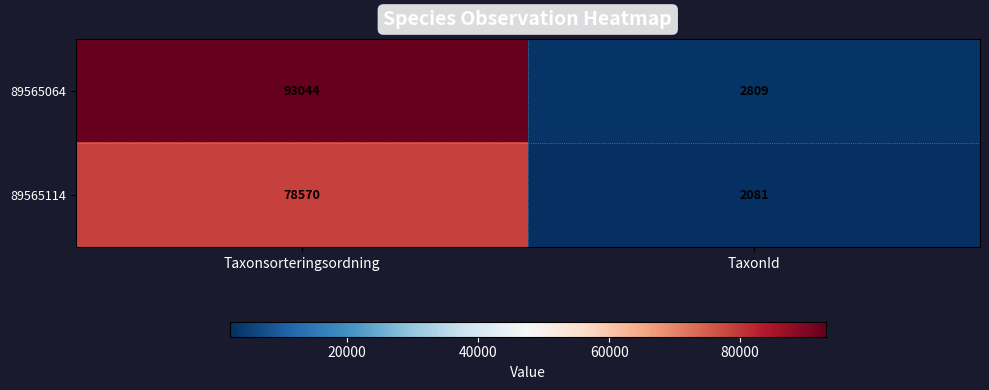

Reading left to right, transcribe all the data shown in this chart.

89565064: 93044	2809
89565114: 78570	2081